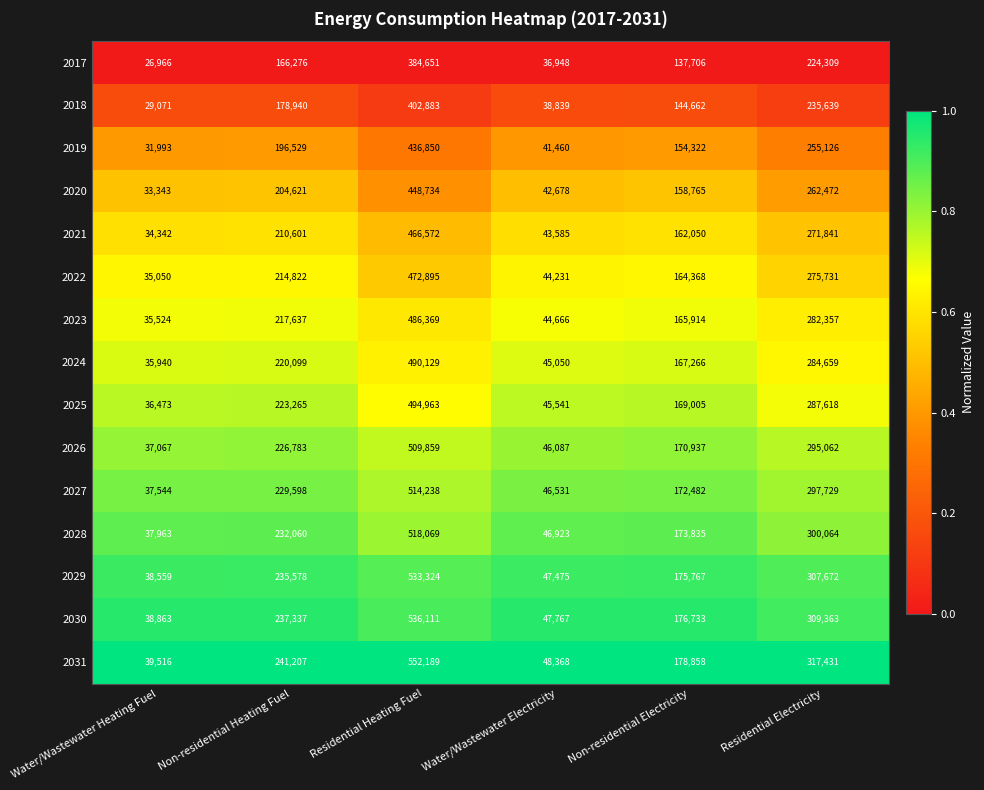

What is the highest value of the 2020 series?

448734